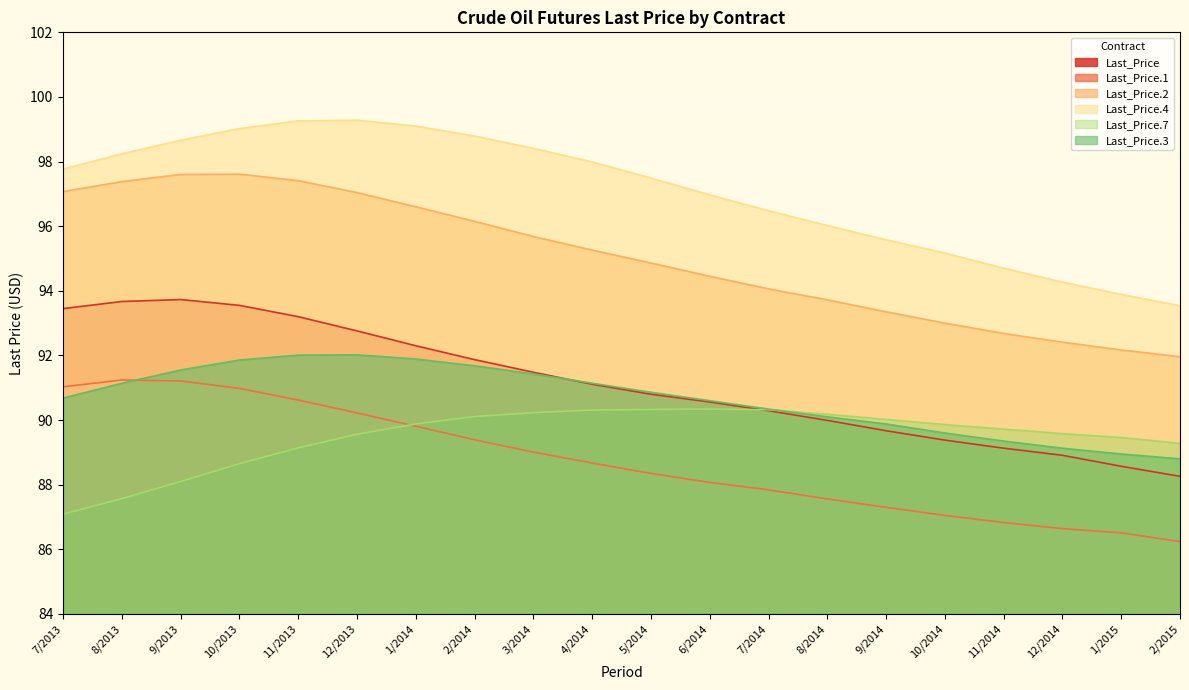

At which category does the chart reach its minimum across all series?

2/2015